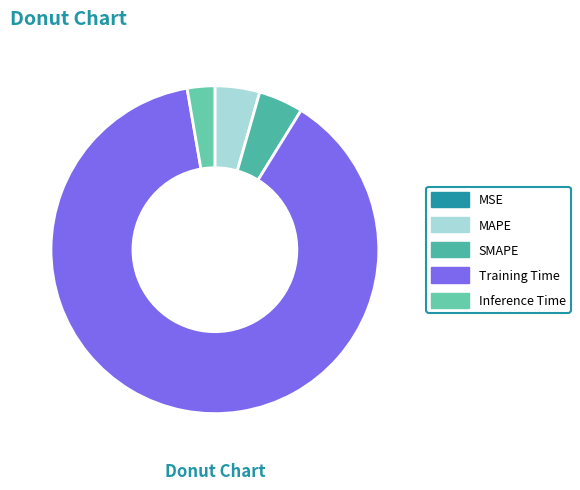

Is there any slice that represents more than half of the pie?

Yes